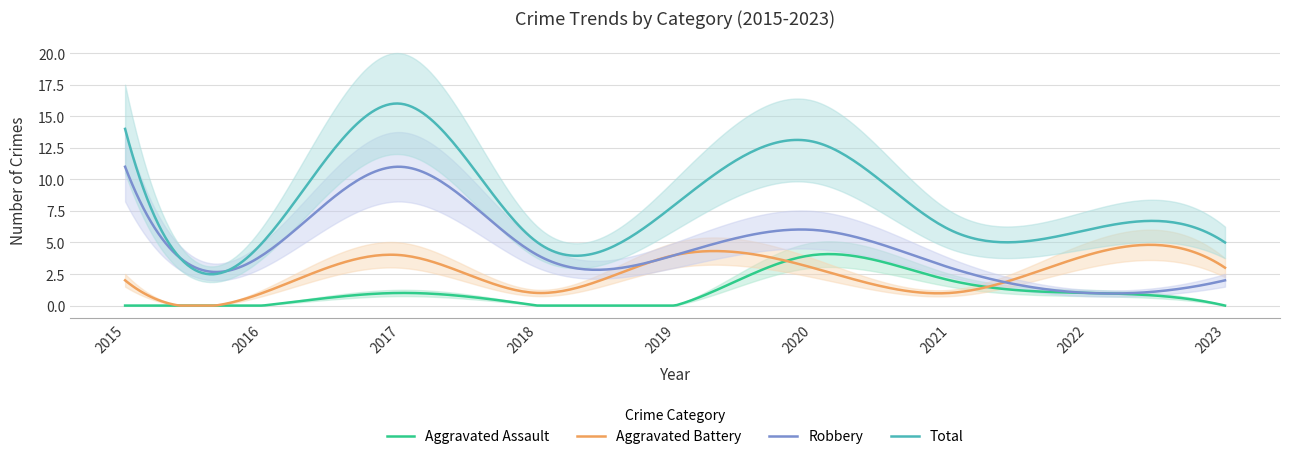

Reading left to right, extract all data points from this chart.

Aggravated Assault: 0	0	1	0	0	4	2	1	0
Aggravated Battery: 2	1	4	1	4	3	1	4	3
Robbery: 11	4	11	4	4	6	3	1	2
Total: 14	5	16	5	8	13	6	6	5